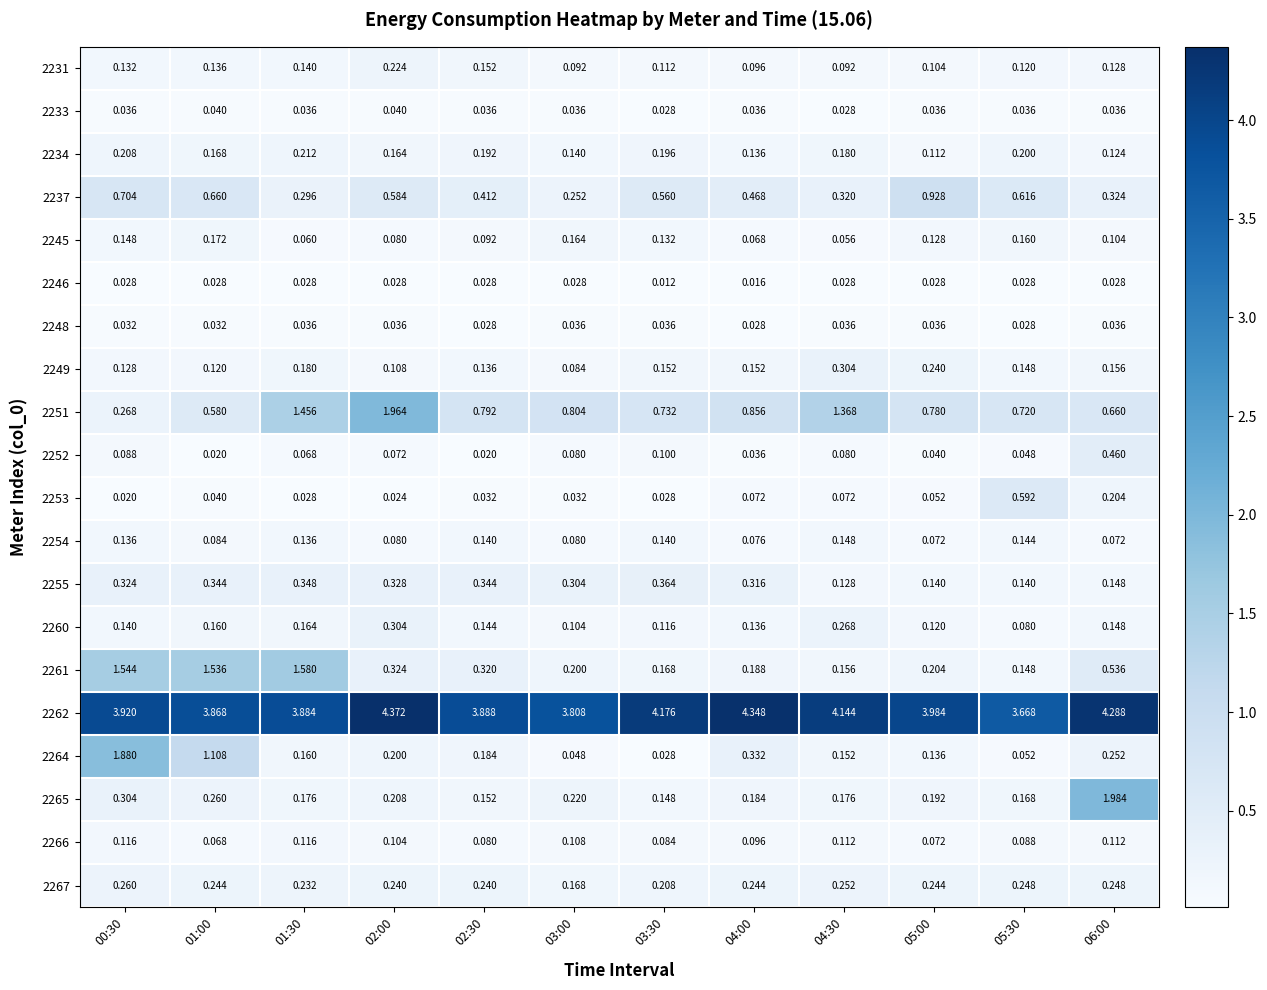

Is the value of 2262 at 00:30 greater than the value of 2251 at 05:00?

Yes